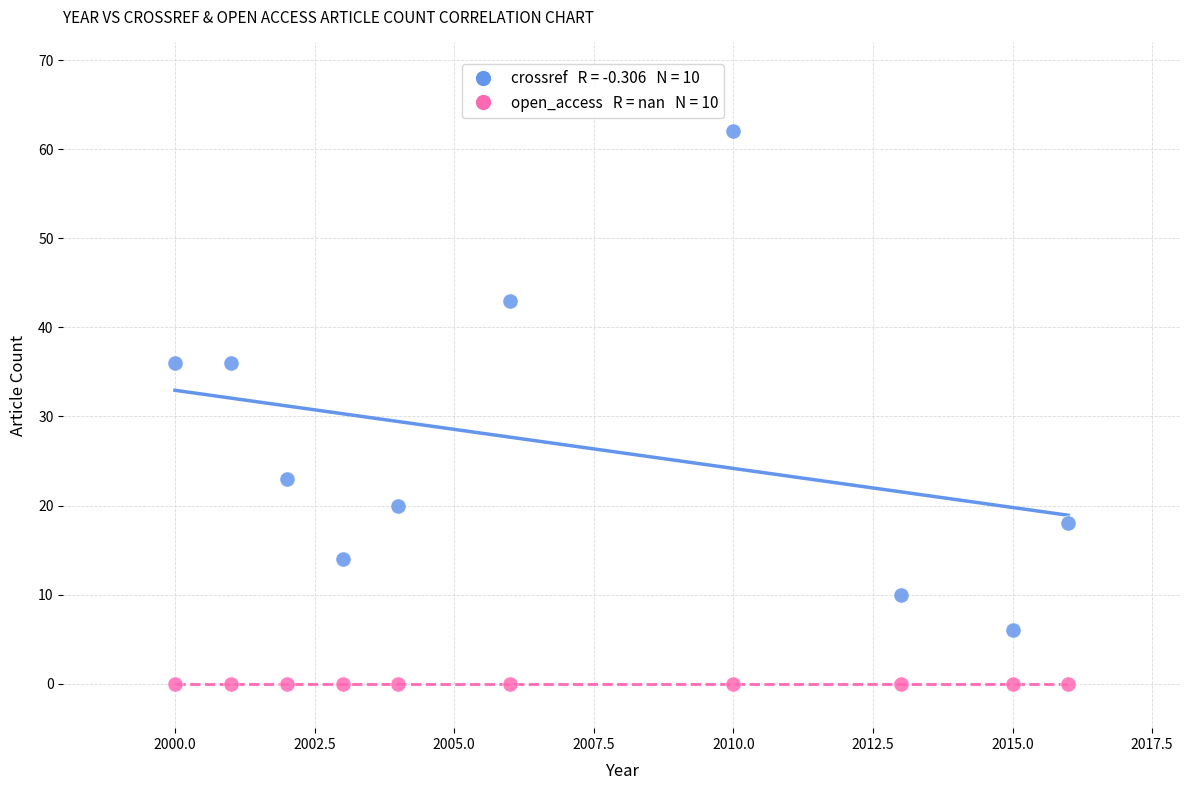

How many data points are displayed?

20